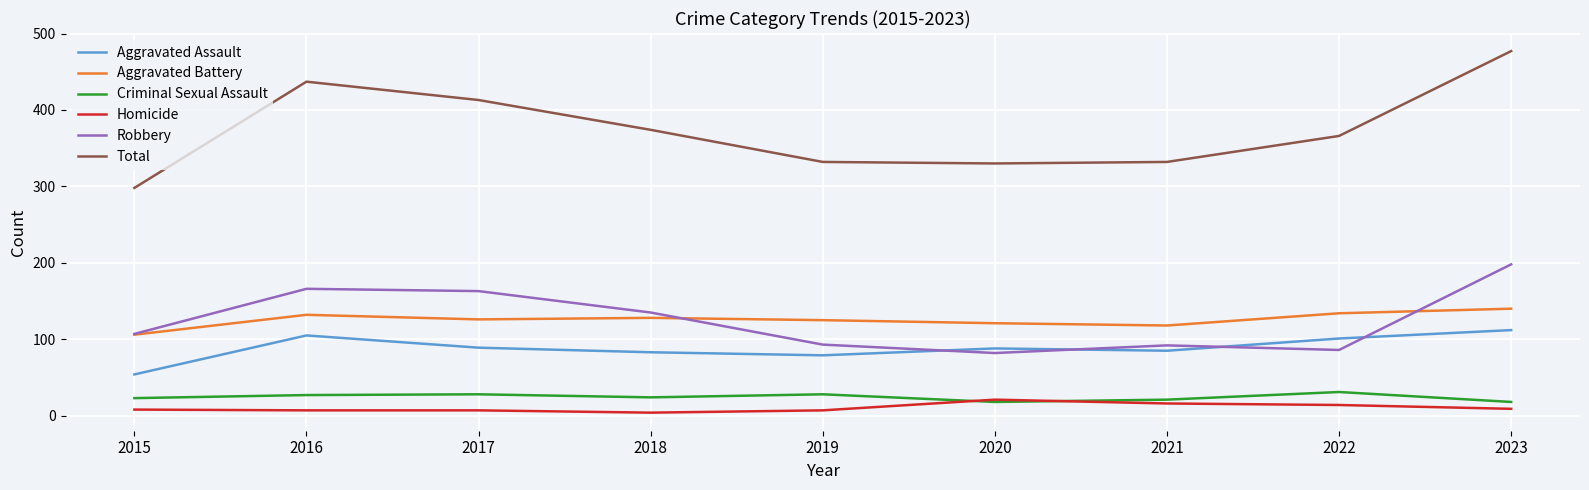

Is it true that Criminal Sexual Assault equals 27 at 2016?

True